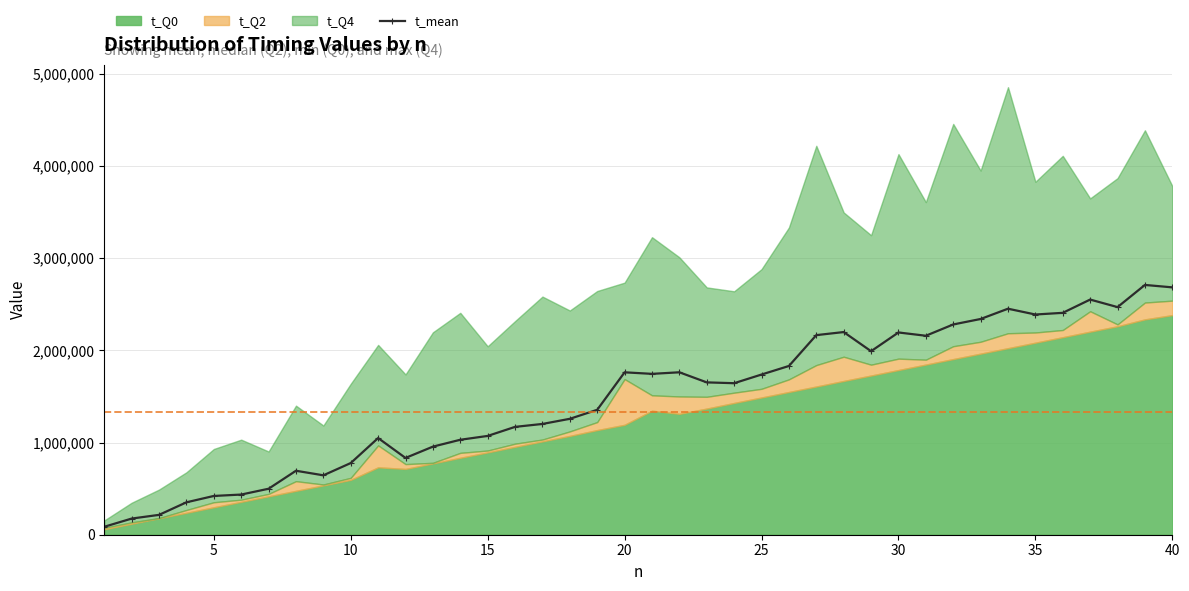

How many data points are less than 1651920?

20